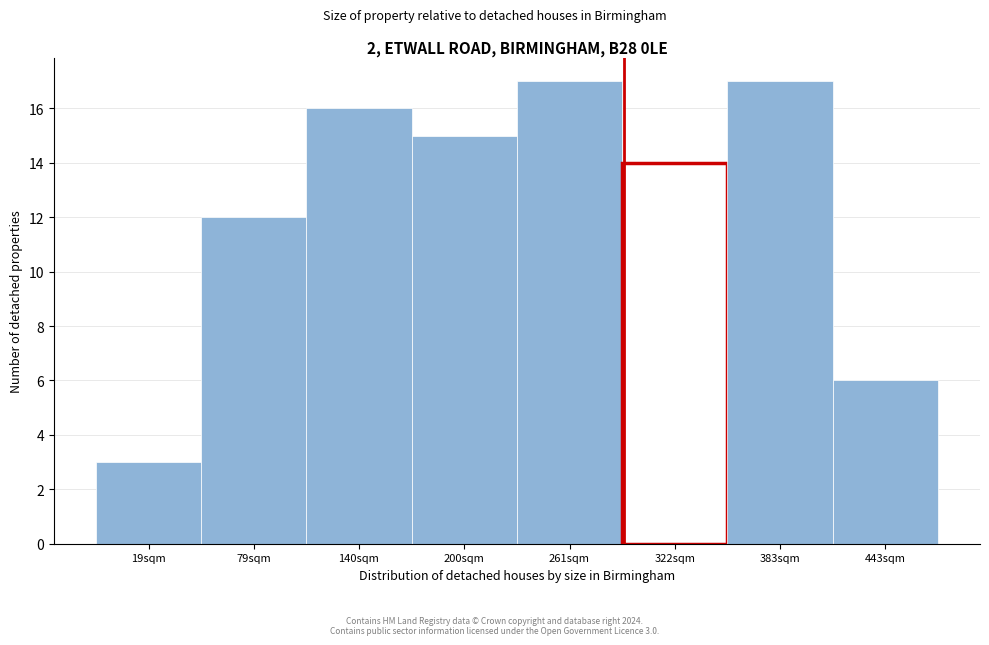

Reading left to right, extract all data points from this chart.

19sqm=3	79sqm=12	140sqm=16	200sqm=15	261sqm=17	322sqm=14	383sqm=17	443sqm=6